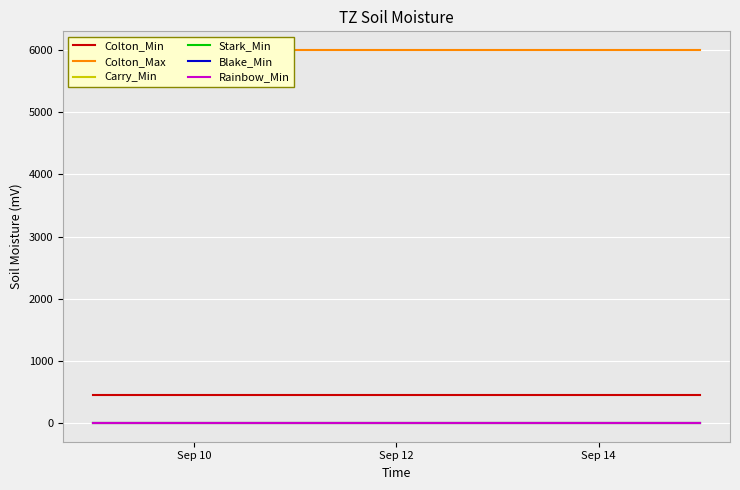

What is the label of the 5th point from the right?

Sep 14